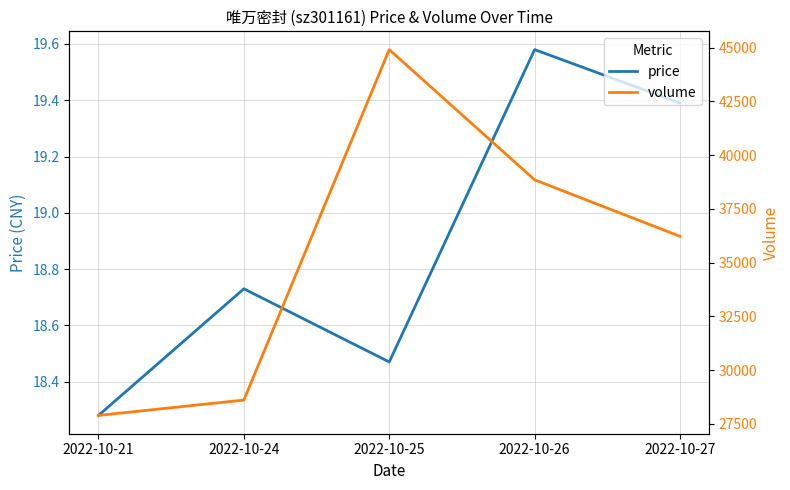

Rank the series by their average value, from lowest to highest.

price, volume